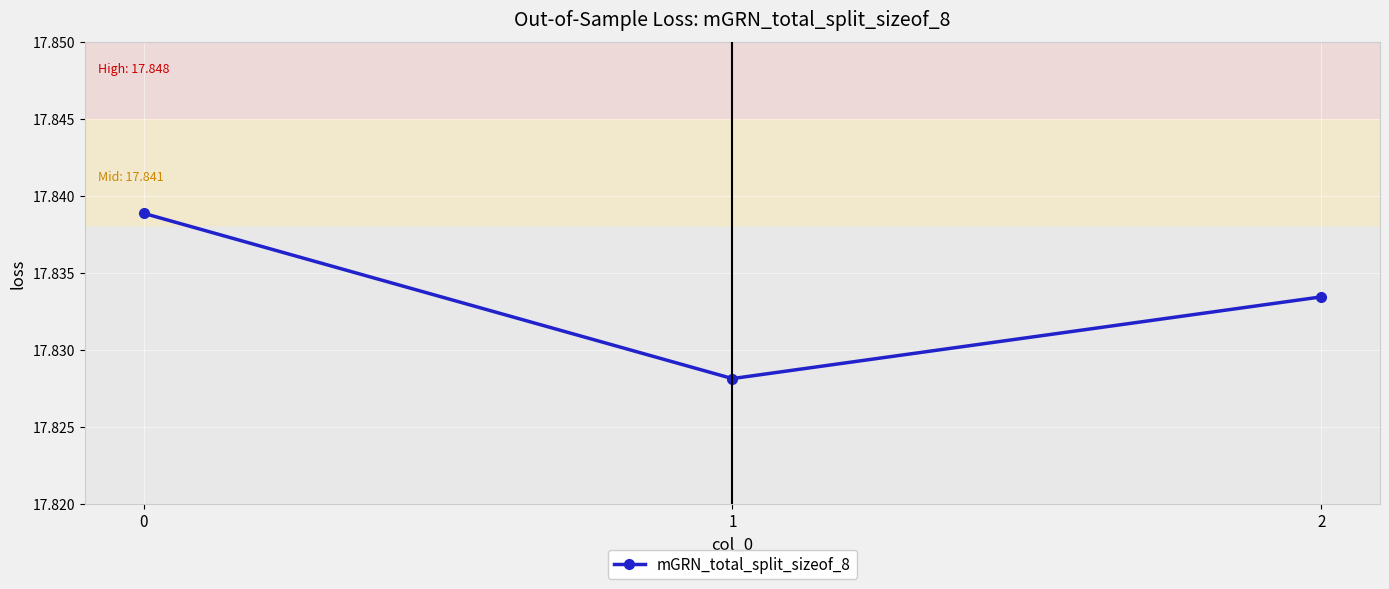

Approximately how many times larger is the value at 2 compared to 1?

1.0